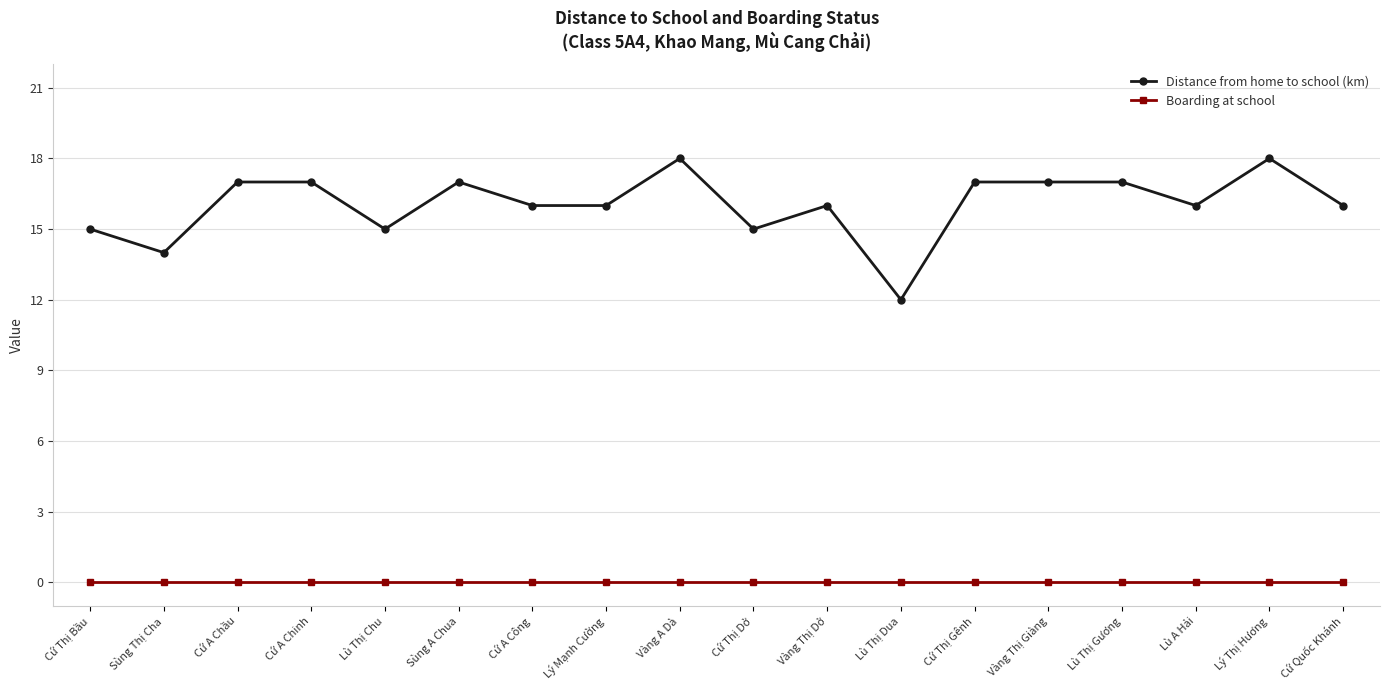

What position from the left is Lù Thị Chu?

5